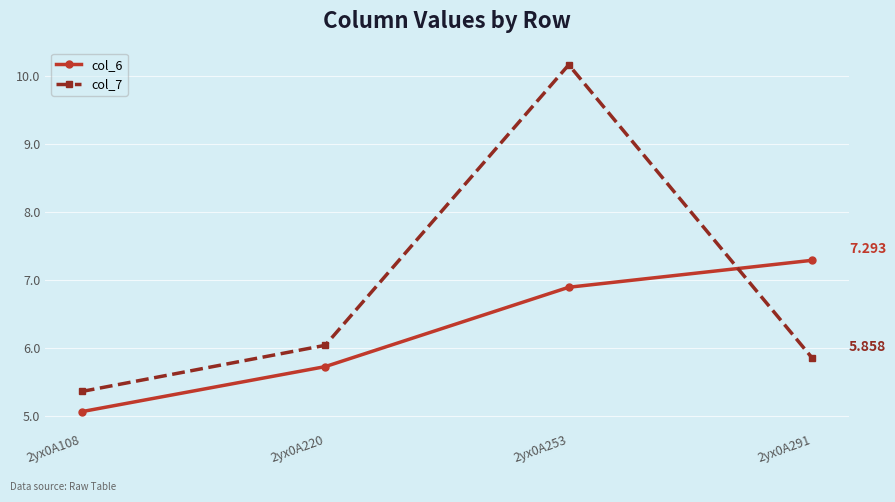

Does the chart have visible grid lines?

Yes